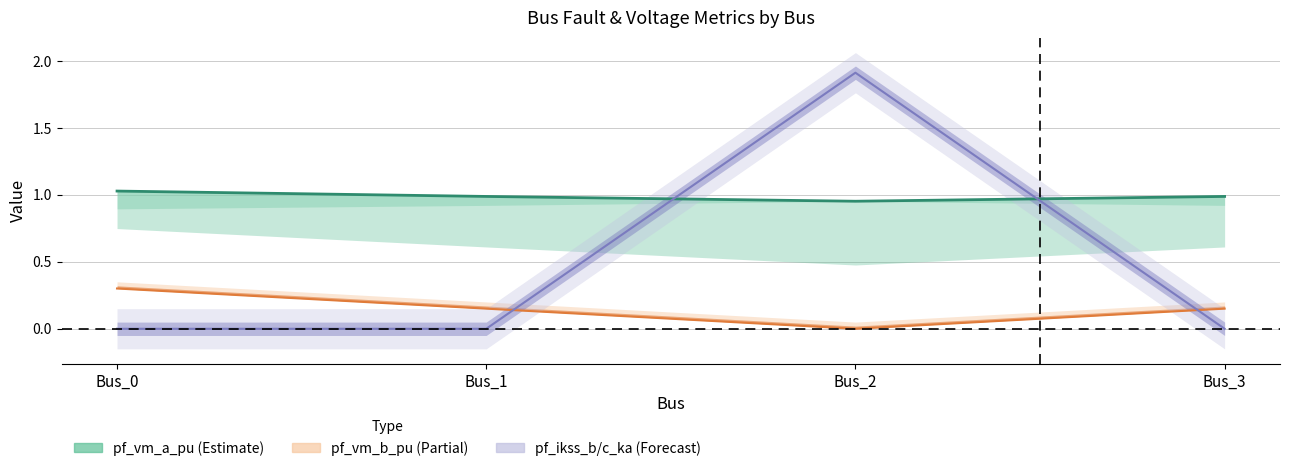

At which category does the chart reach its minimum across all series?

Bus_2